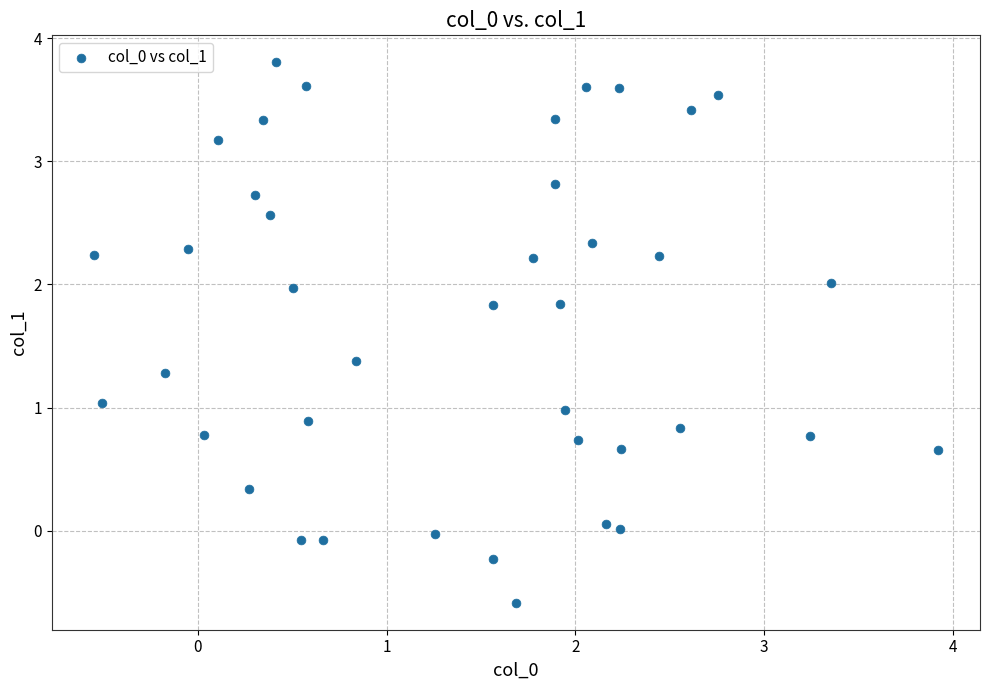

What is the range of Y values (max minus min)?

4.4